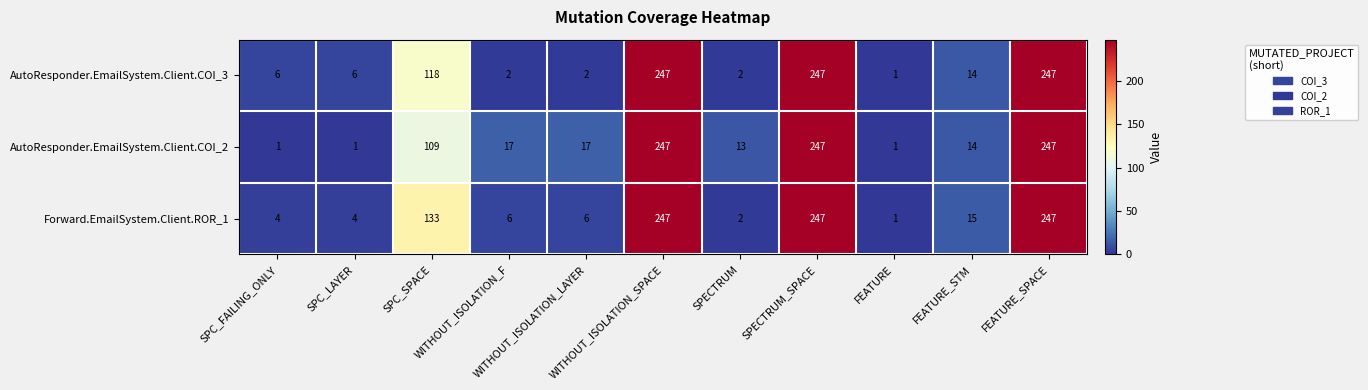

What is the sum of all AutoResponder.EmailSystem.Client.COI_3 values?

892